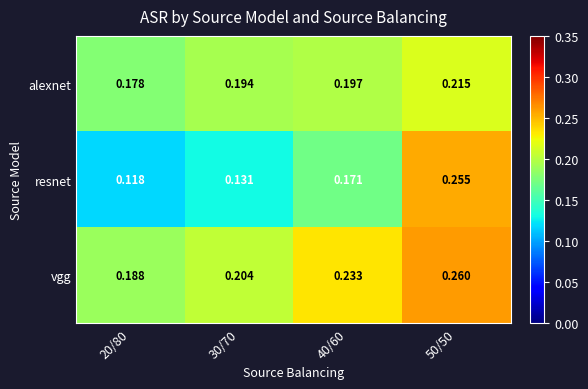

Is the value of alexnet at 20/80 greater than the value of vgg at 50/50?

No